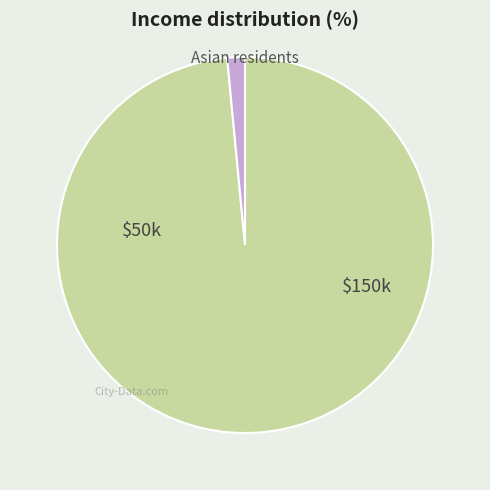

How many segments does this pie chart have?

2